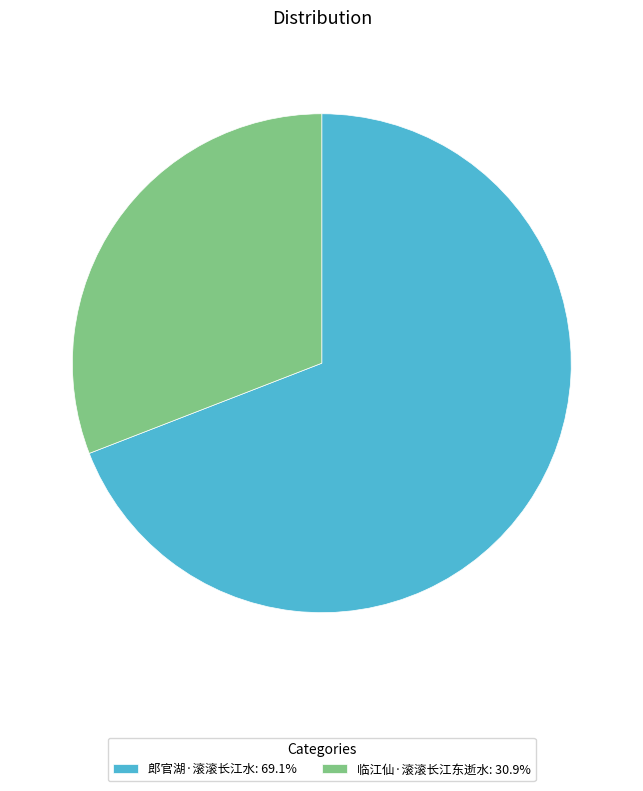

What is the ratio of the value at 临江仙·滚滚长江东逝水: 30.9% to the value at 郎官湖·滚滚长江水: 69.1%?

0.4